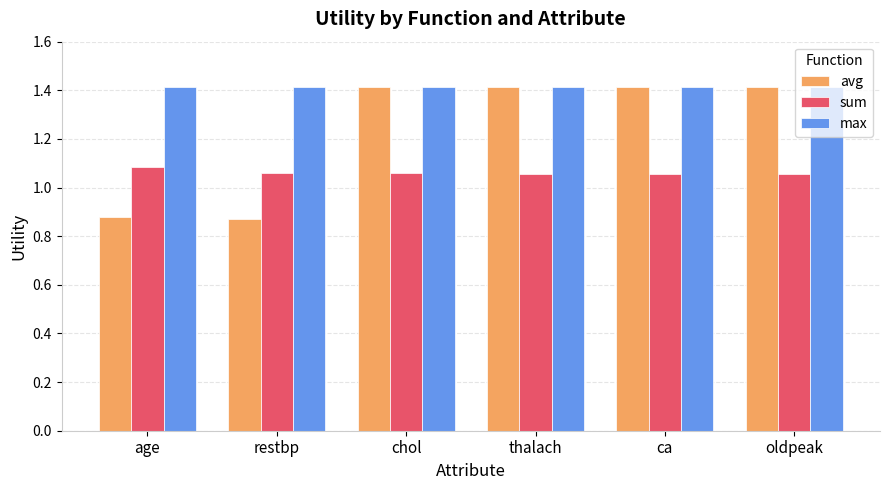

What is the minimum value for max?

1.4